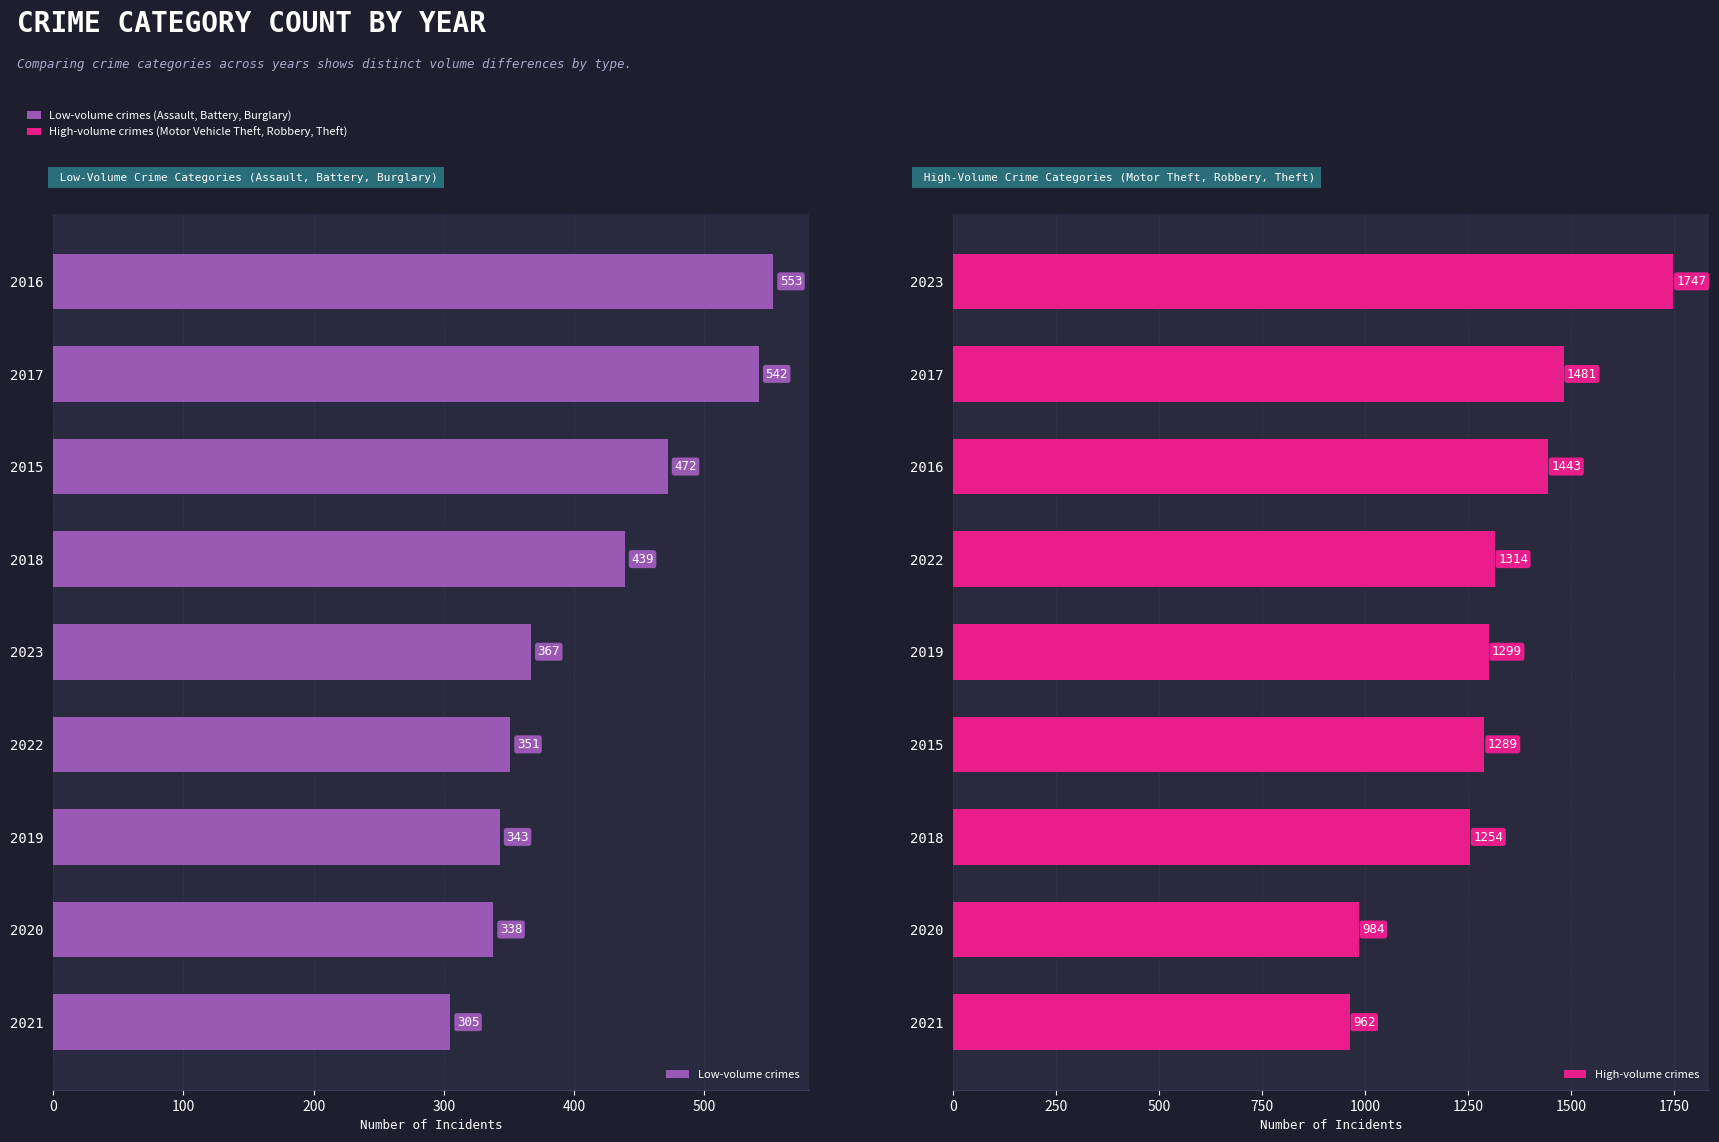

What is the difference between the second highest and minimum values in the Low-volume crimes series?

237